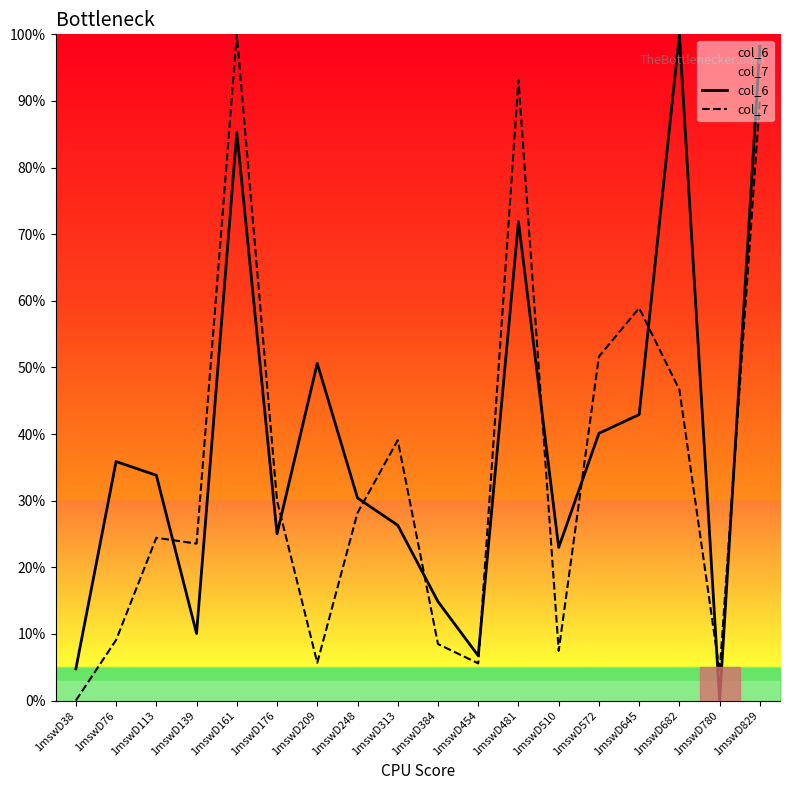

Which series has the widest spread of values?

col_6